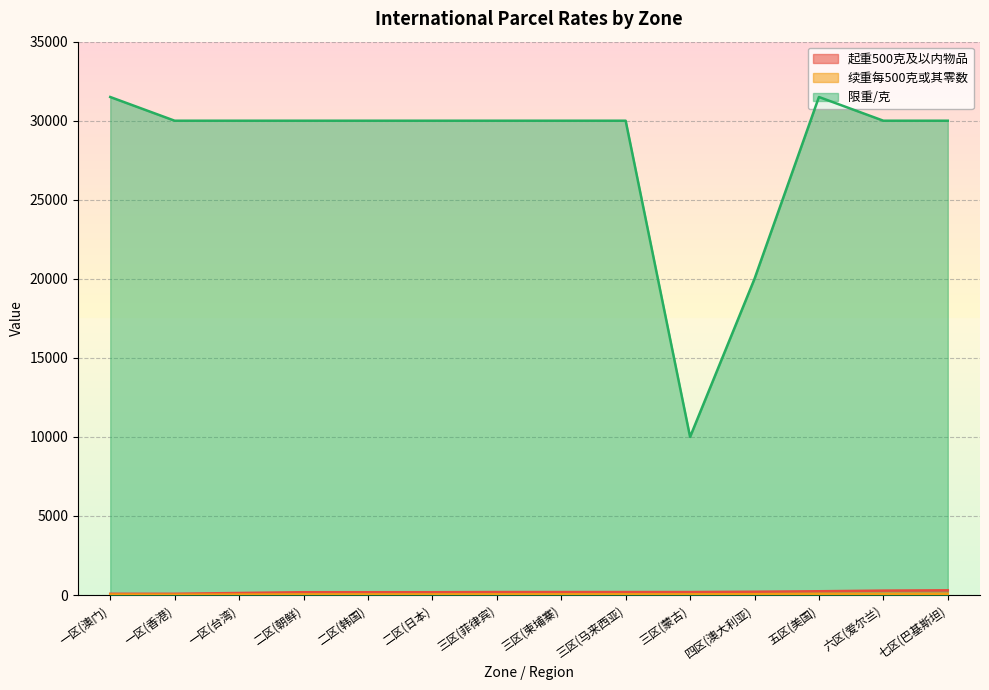

What is the spread (max minus min) of values at 四区(澳大利亚)?

19945